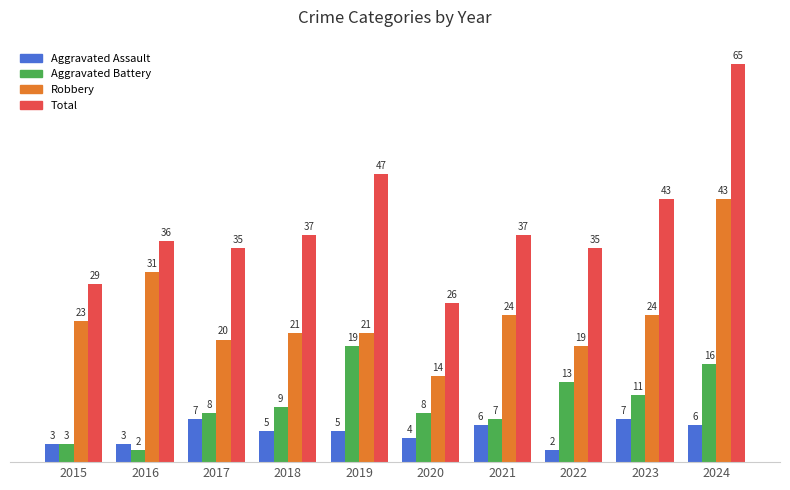

Reading left to right, transcribe all the data shown in this chart.

Aggravated Assault: 2015=3	2016=3	2017=7	2018=5	2019=5	2020=4	2021=6	2022=2	2023=7	2024=6
Aggravated Battery: 2015=3	2016=2	2017=8	2018=9	2019=19	2020=8	2021=7	2022=13	2023=11	2024=16
Robbery: 2015=23	2016=31	2017=20	2018=21	2019=21	2020=14	2021=24	2022=19	2023=24	2024=43
Total: 2015=29	2016=36	2017=35	2018=37	2019=47	2020=26	2021=37	2022=35	2023=43	2024=65